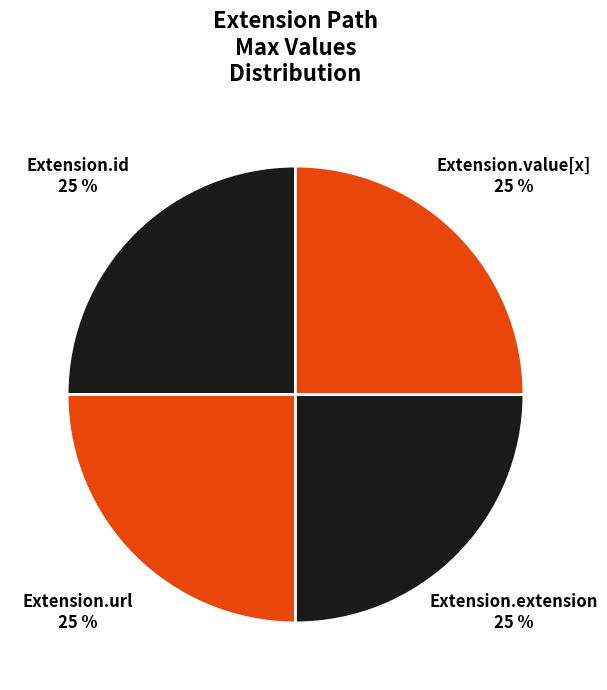

Which category has the biggest portion of the pie?

Extension.url